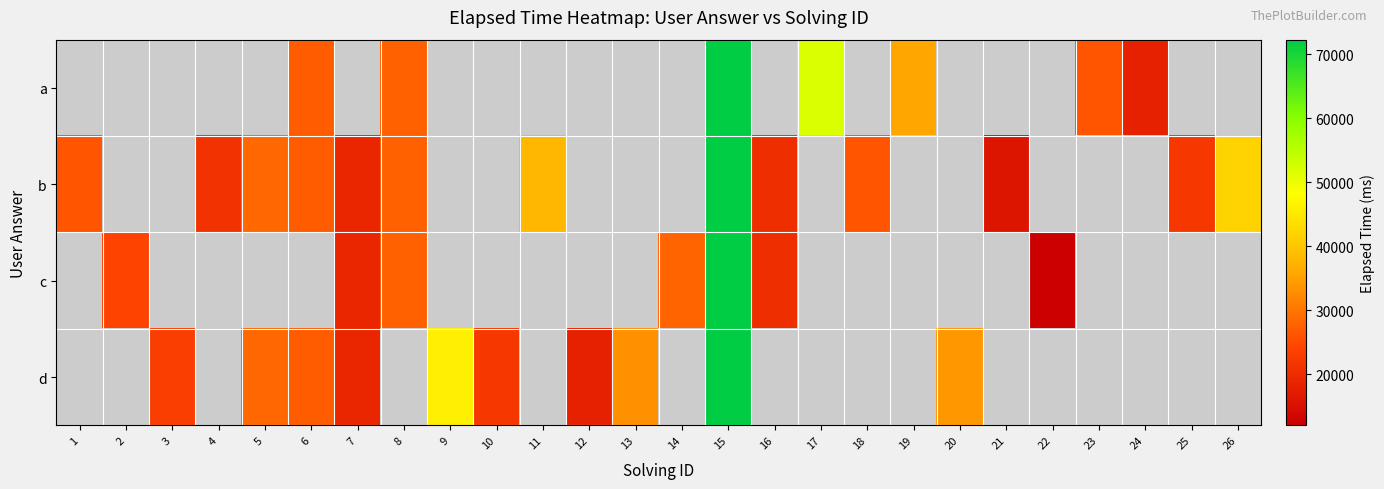

Which series has the widest spread of values?

b